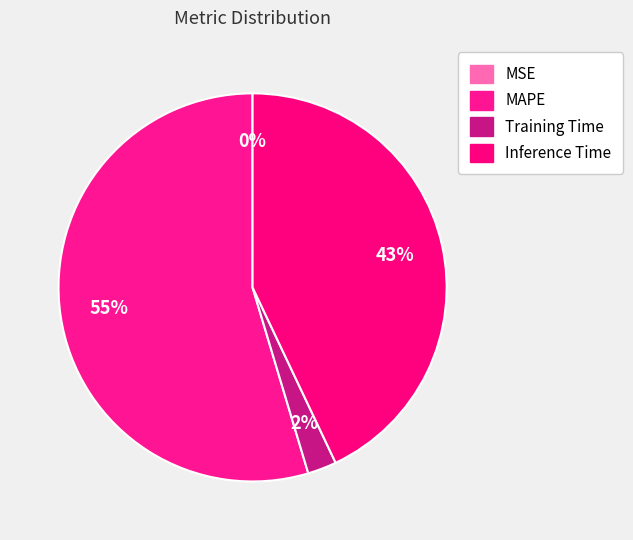

Rank the categories by value from lowest to highest.

MSE, Training Time, Inference Time, MAPE